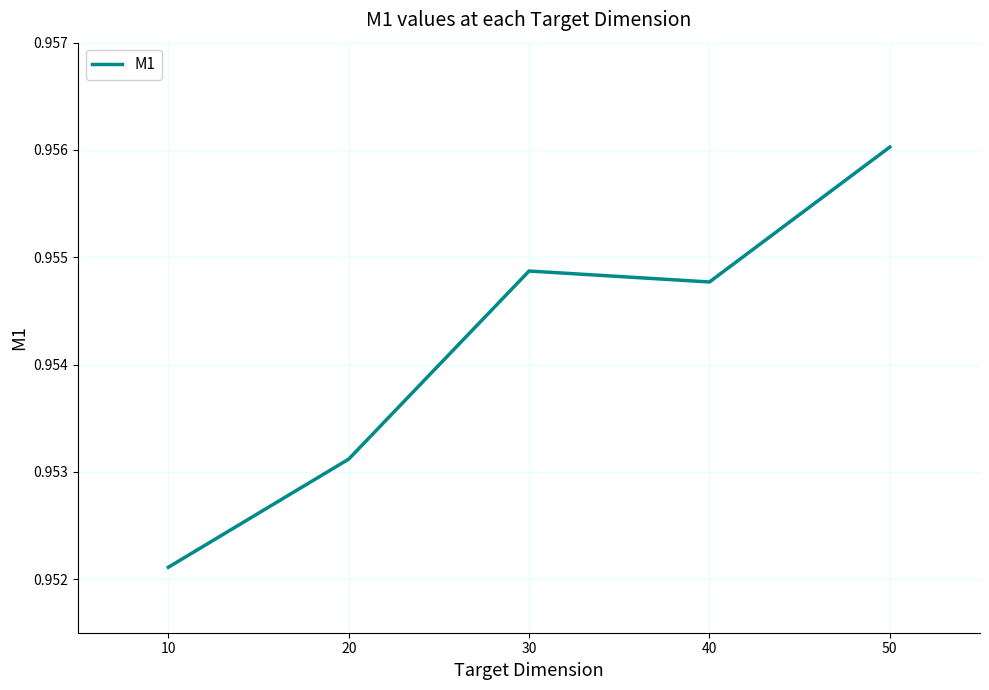

True or false: there are more than 0 points higher than both neighbors.

True